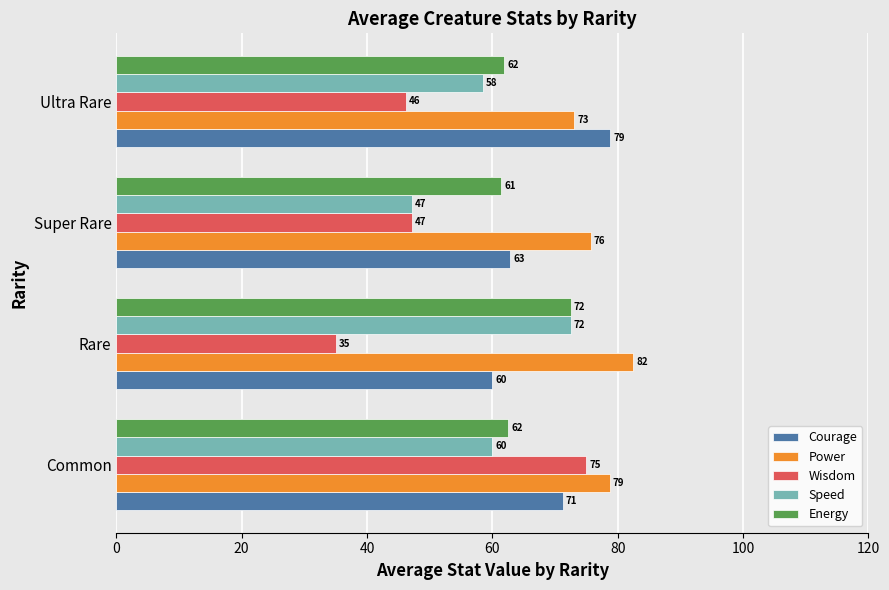

What is the difference between the second highest and second lowest values in the Courage series?

8.4